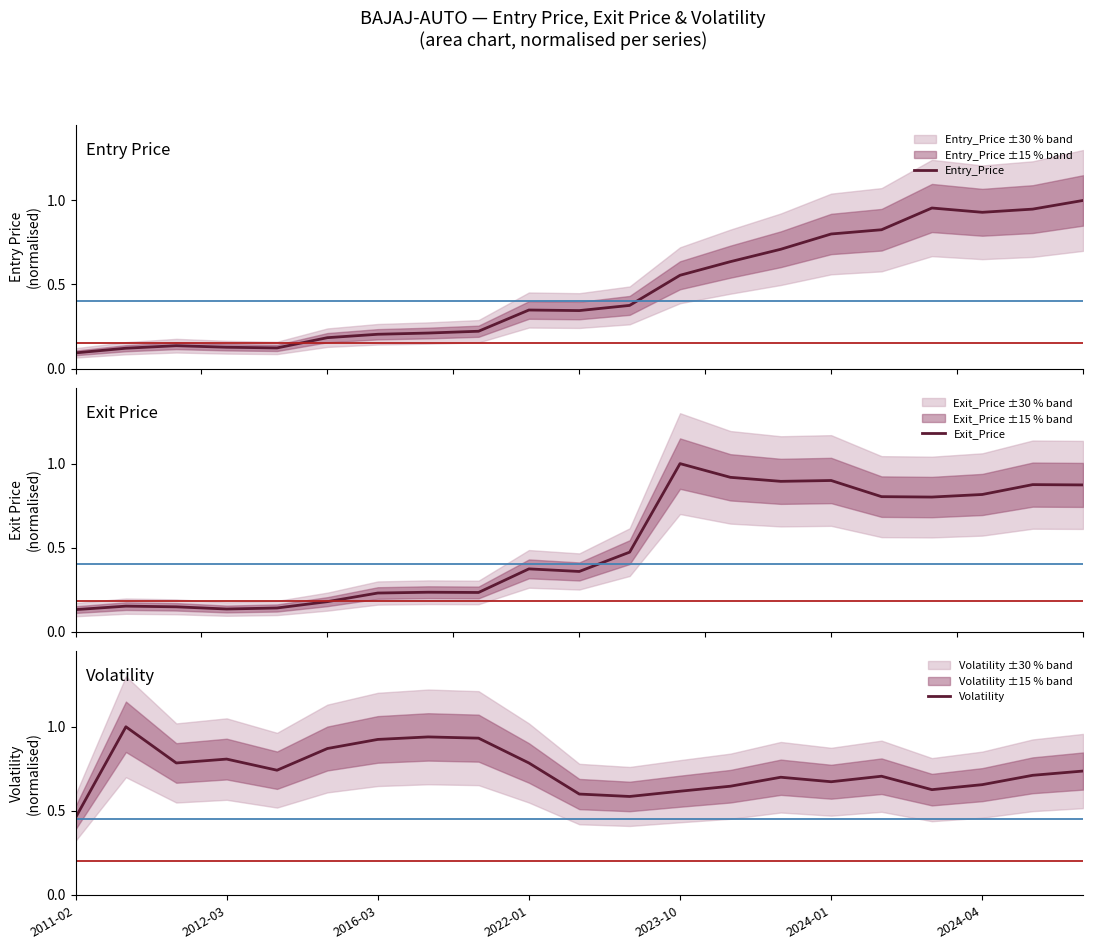

What position from the right is 14?

7